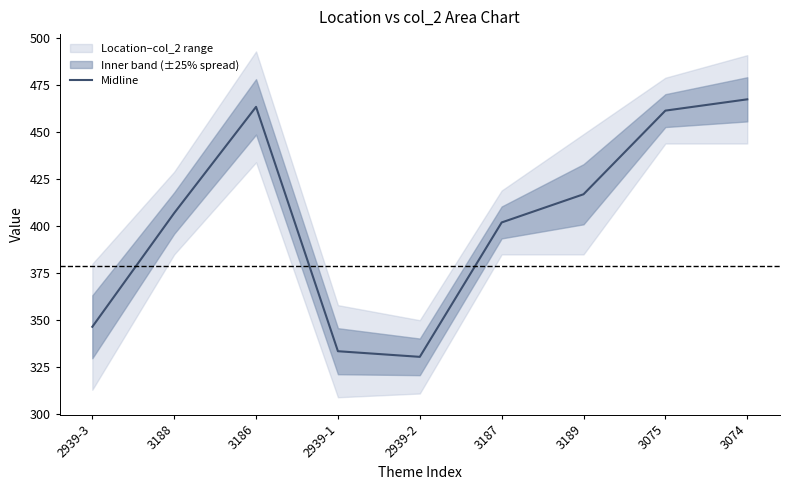

At which category does the chart reach its minimum across all series?

2939-2